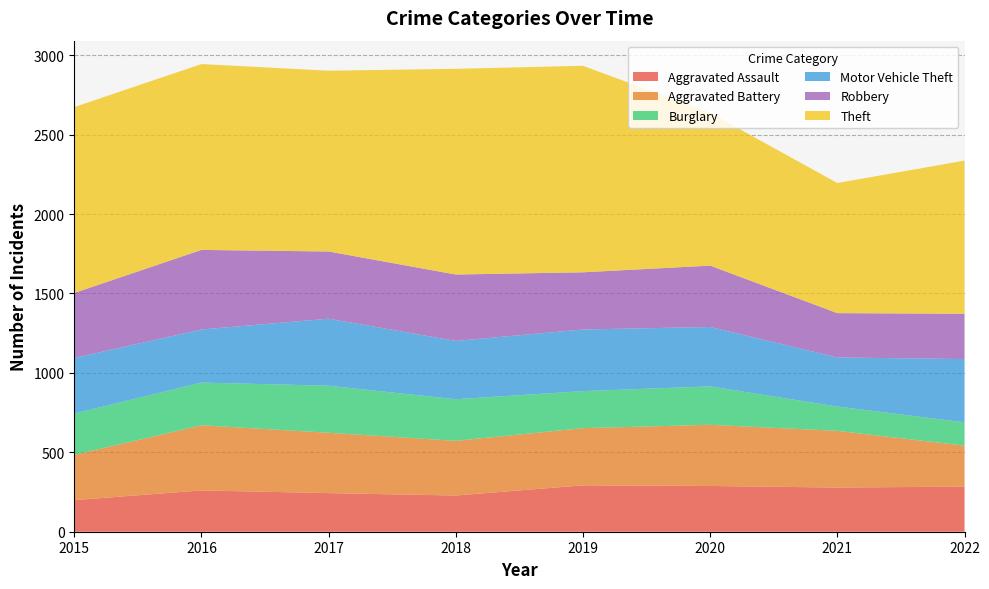

Reading right to left, transcribe all the data shown in this chart.

Aggravated Assault: 2022=284	2021=278	2020=288	2019=292	2018=228	2017=243	2016=260	2015=199
Aggravated Battery: 2022=258	2021=357	2020=385	2019=360	2018=344	2017=380	2016=410	2015=285
Burglary: 2022=147	2021=153	2020=242	2019=233	2018=262	2017=296	2016=269	2015=260
Motor Vehicle Theft: 2022=398	2021=309	2020=374	2019=388	2018=367	2017=422	2016=334	2015=350
Robbery: 2022=285	2021=279	2020=386	2019=360	2018=418	2017=423	2016=501	2015=409
Theft: 2022=964	2021=819	2020=962	2019=1300	2018=1295	2017=1138	2016=1170	2015=1170